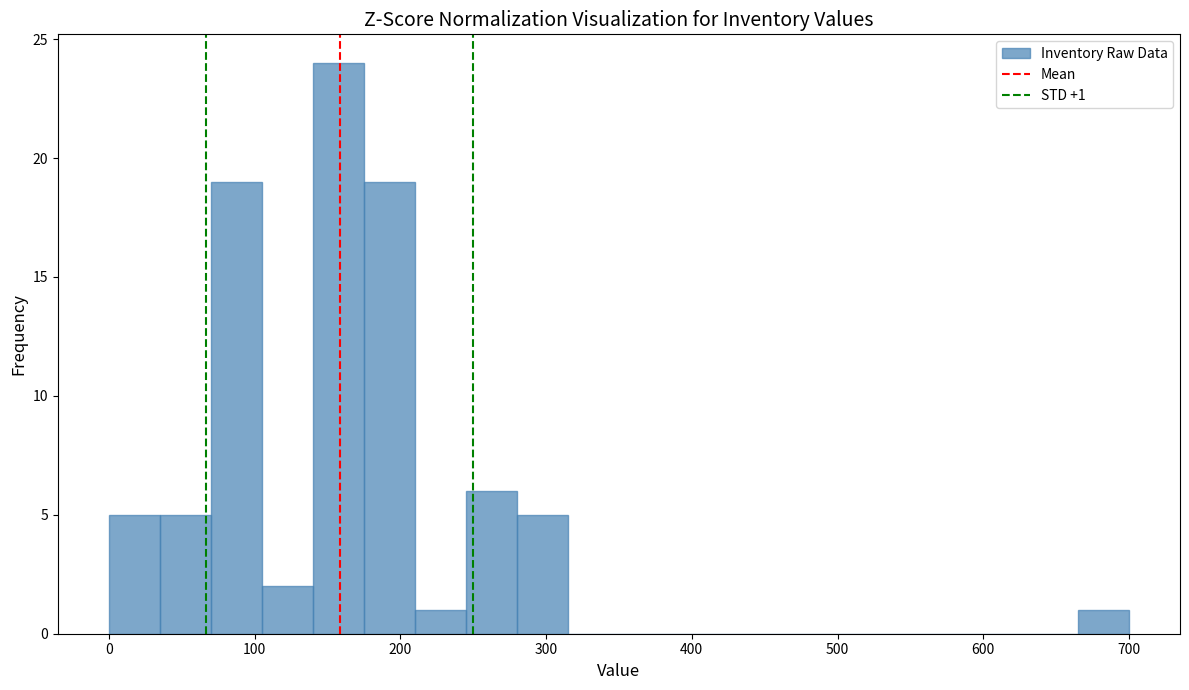

Read against the x-axis, roughly where is the centre of the tallest bar?

160